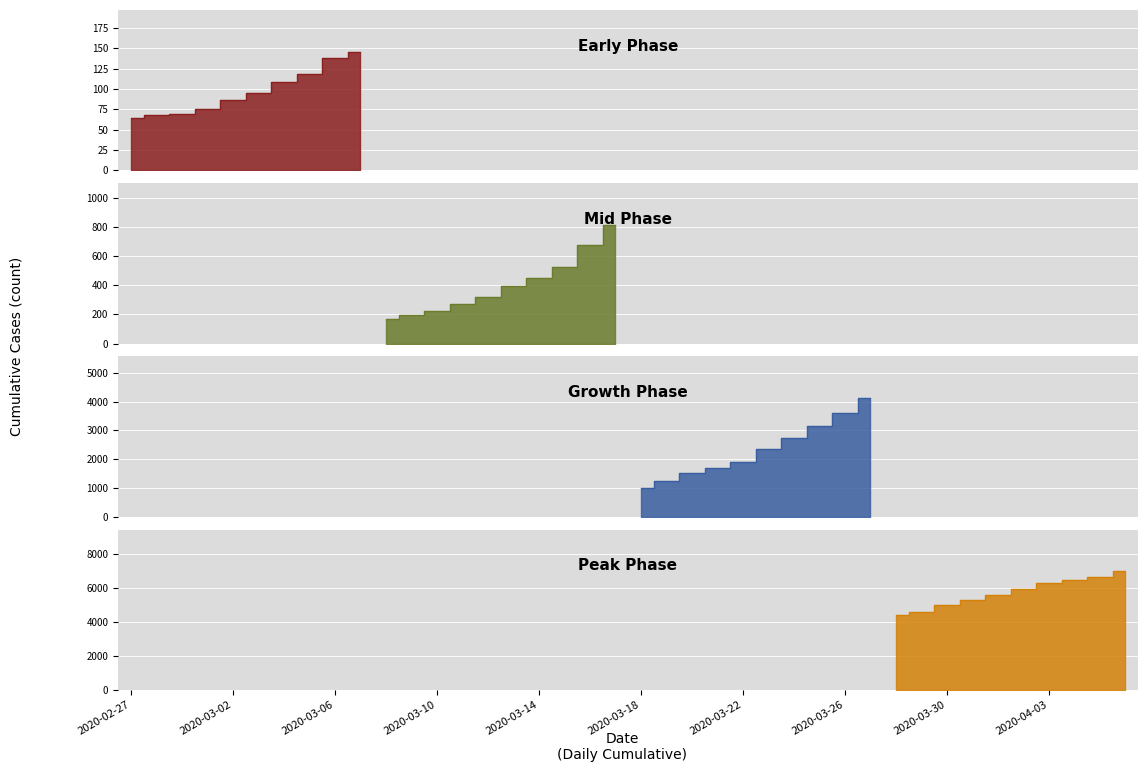

Reading right to left, transcribe all the data shown in this chart.

7003	6664	6465	6299	5951	5621	5316	5027	4627	4403	4129	3592	3168	2754	2345	1909	1686	1505	1261	993	816	677	523	452	397	320	269	227	197	166	146	138	119	108	95	87	76	69	68	64